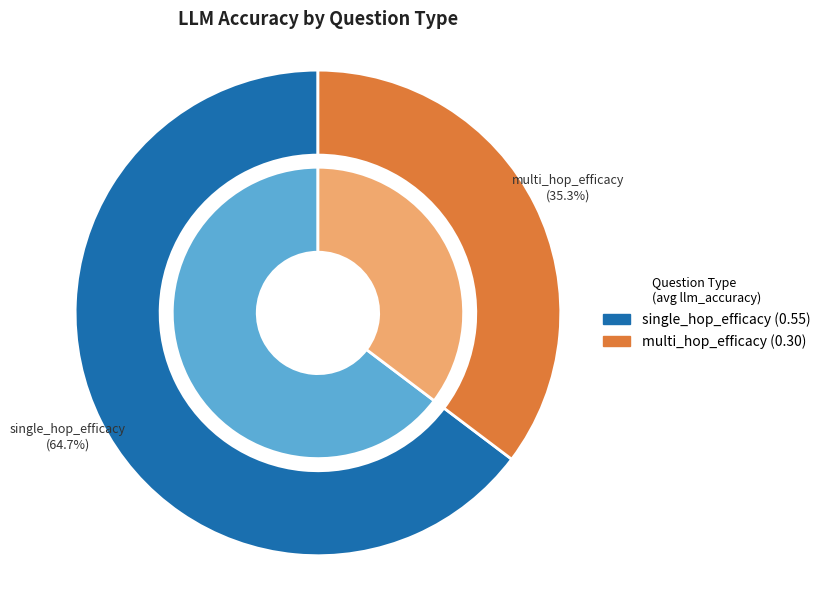

What is the total percentage of multi_hop_efficacy and single_hop_efficacy?

100.0%